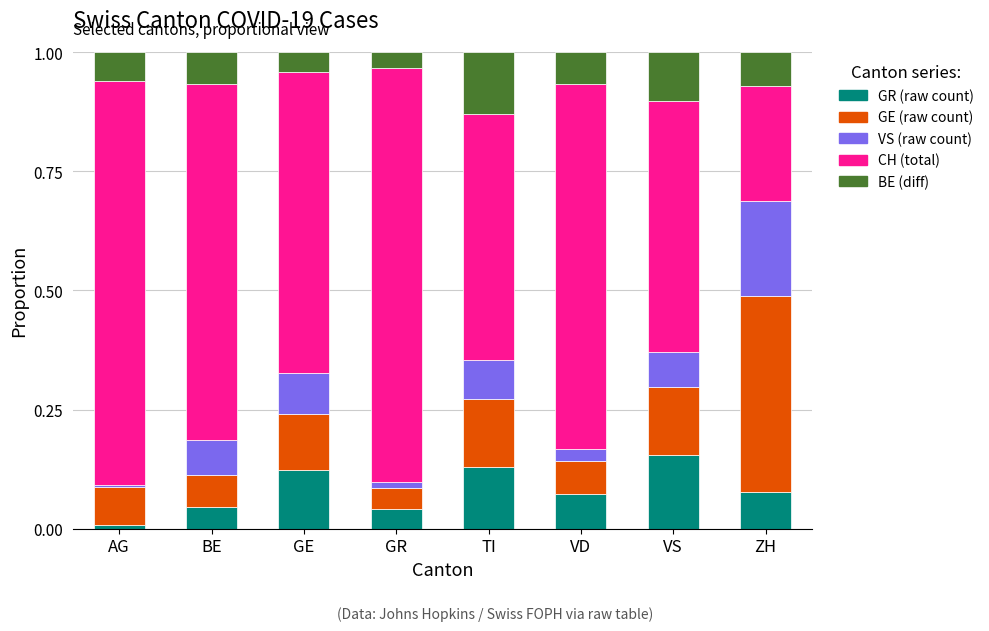

What is the total value across all series at GE?

1.0